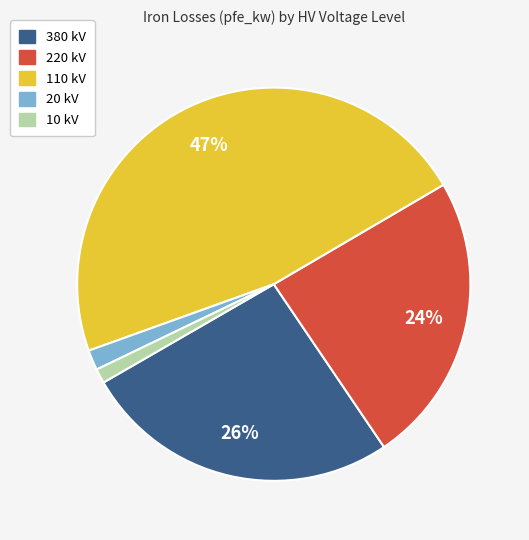

Is there any slice that represents more than half of the pie?

No